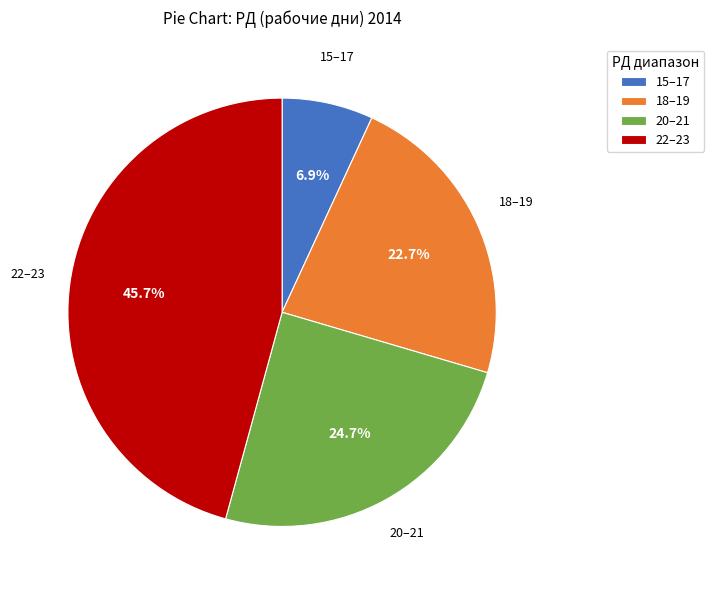

How many slices are in this pie chart?

4